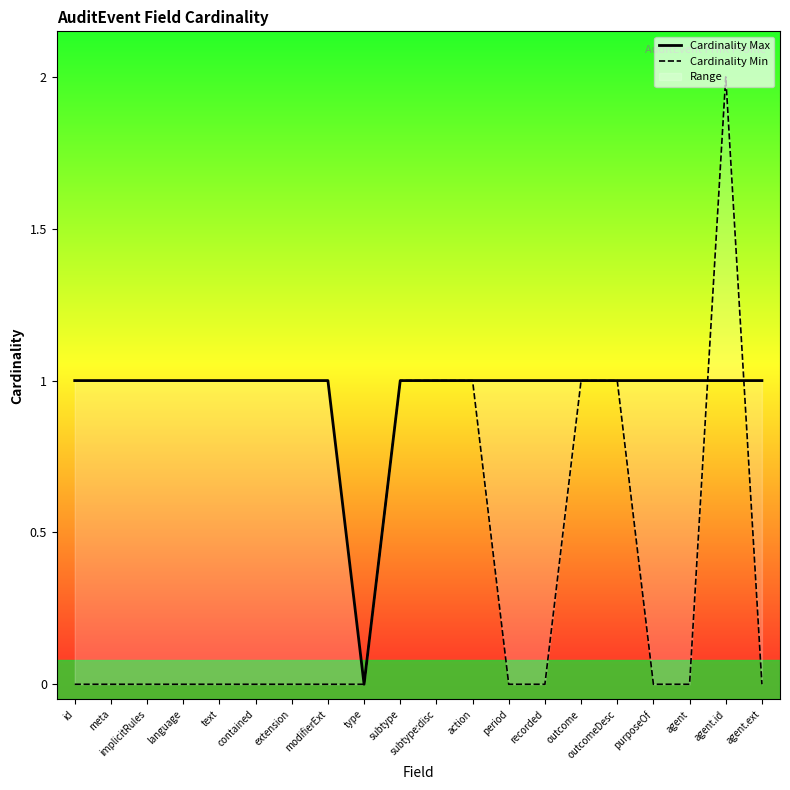

How many categories are shown in the chart?

20